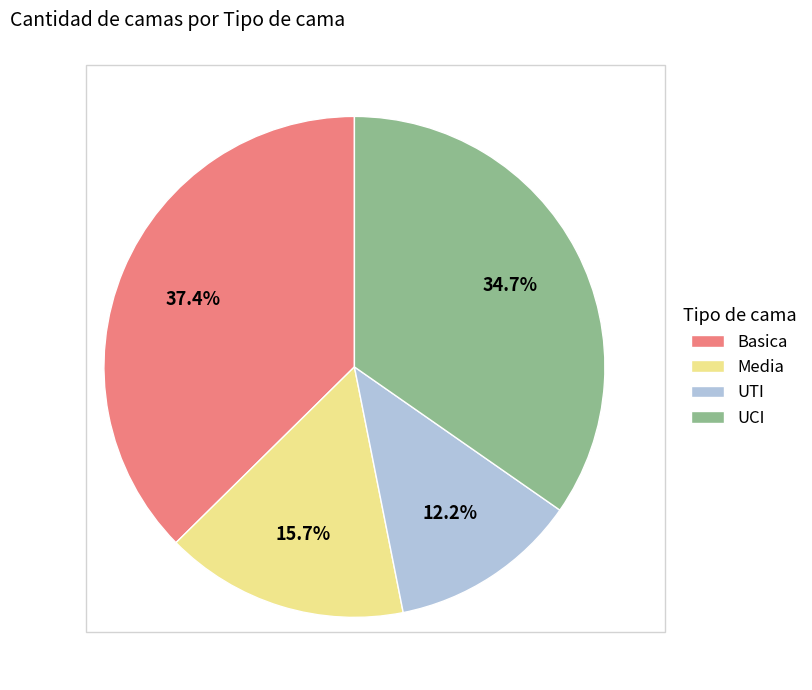

Which category has the smallest portion of the pie?

UTI